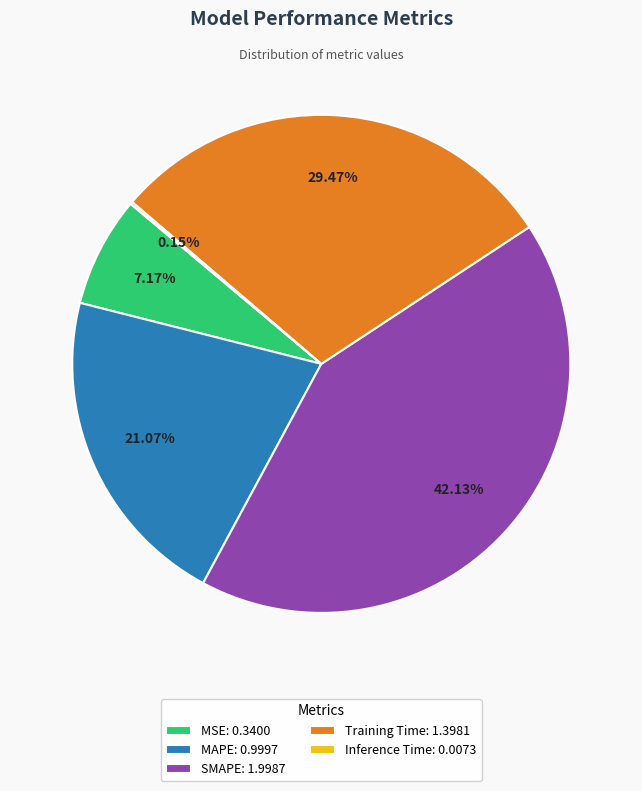

Does Training Time represent more than half of the total?

No